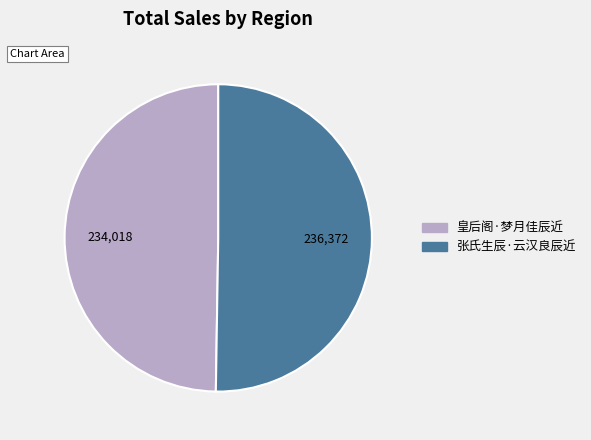

How many segments does this pie chart have?

2